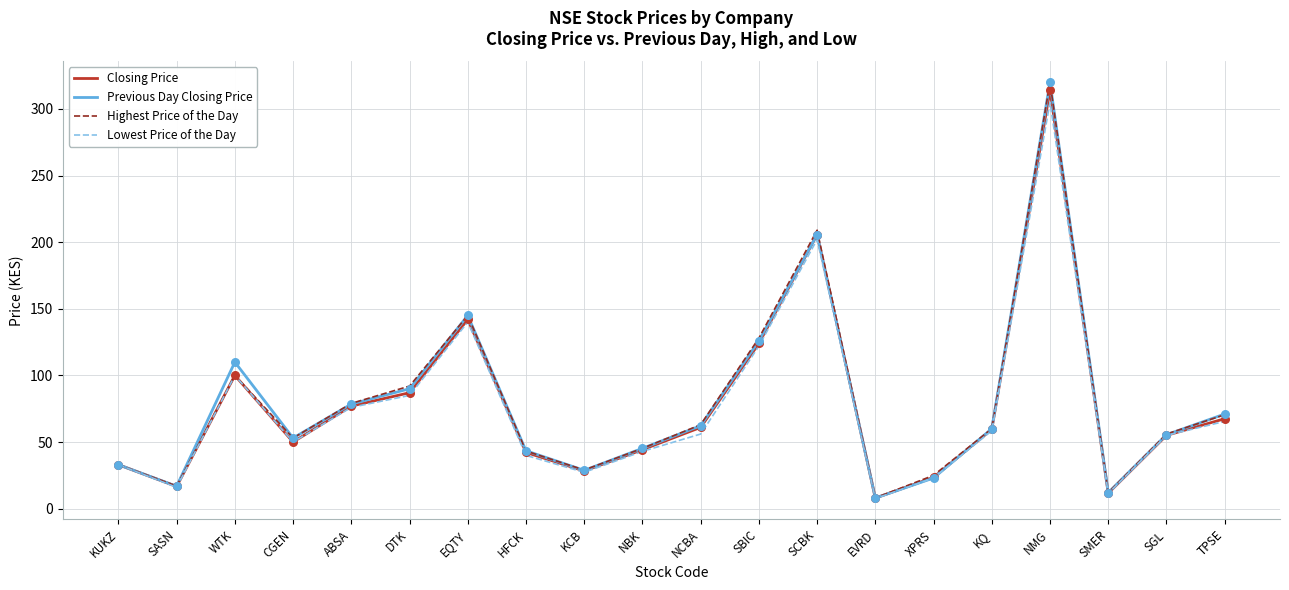

Is the value of Closing Price at SGL greater than the value of Previous Day Closing Price at KCB?

Yes